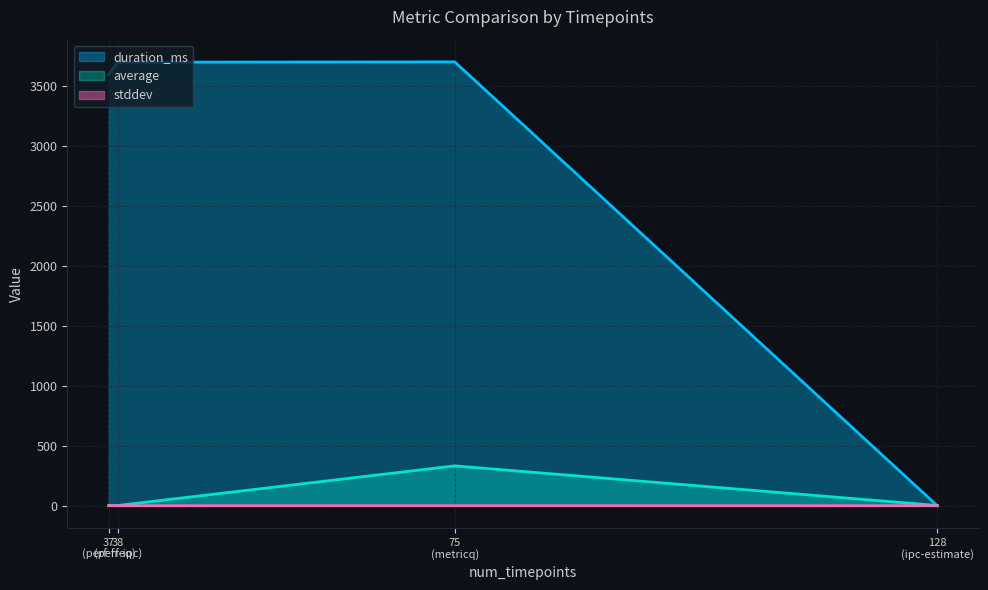

Rank the categories by duration_ms value from highest to lowest.

metricq, perf-ipc, perf-freq, ipc-estimate